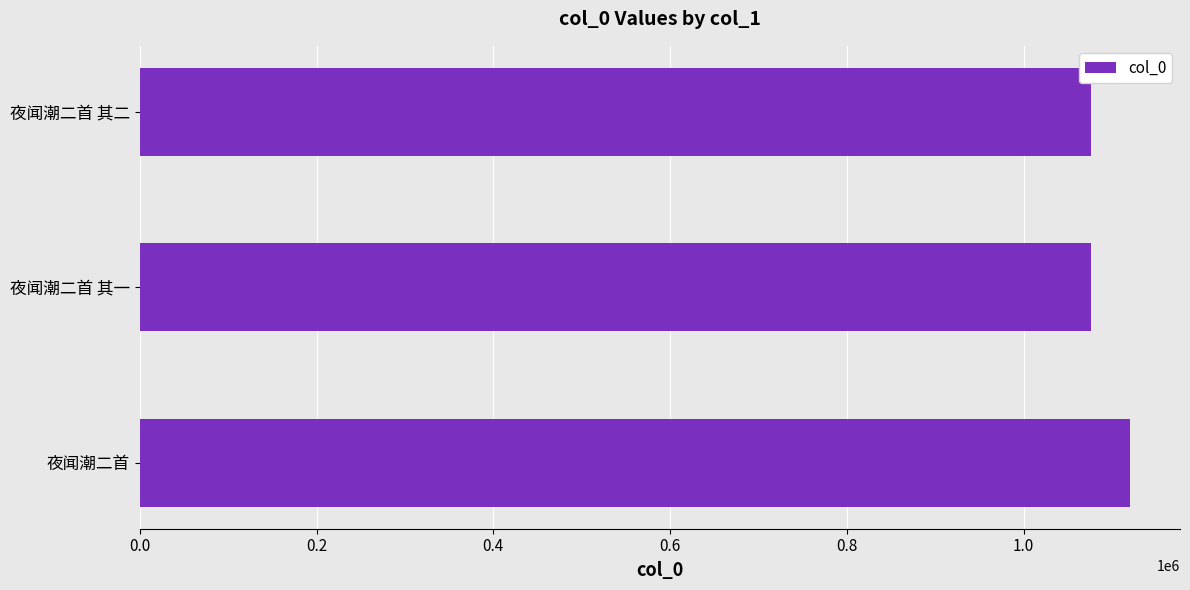

What is the average value?

1090999